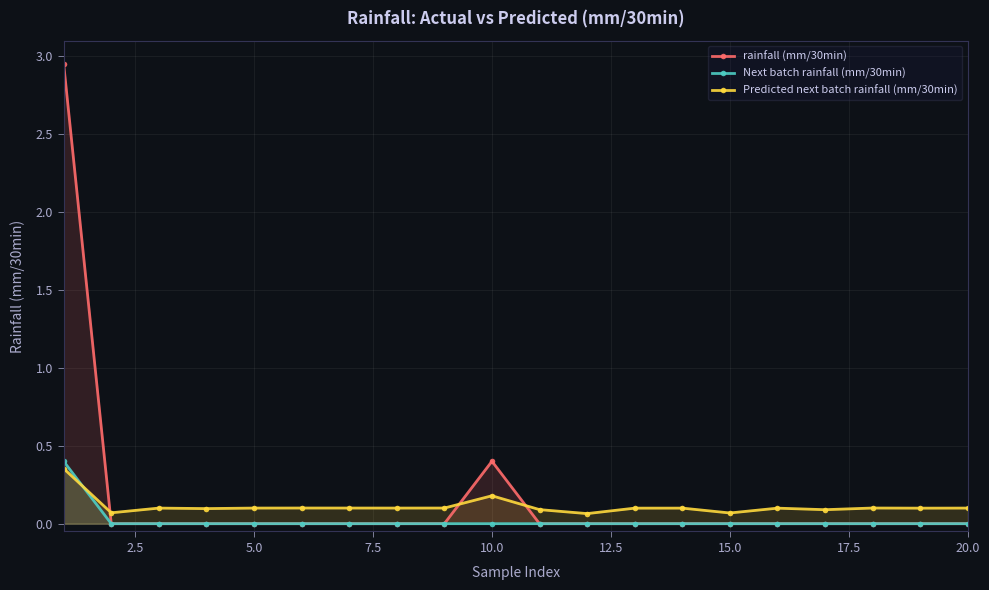

How many times do Predicted next batch rainfall (mm/30min) and rainfall (mm/30min) cross each other?

3